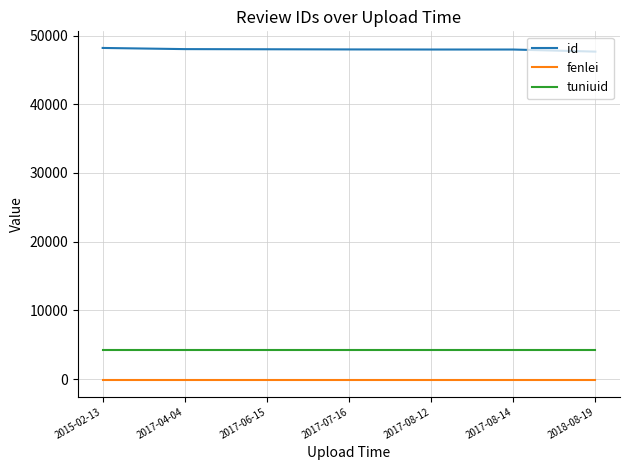

What are all the series names shown in the legend?

id, fenlei, tuniuid